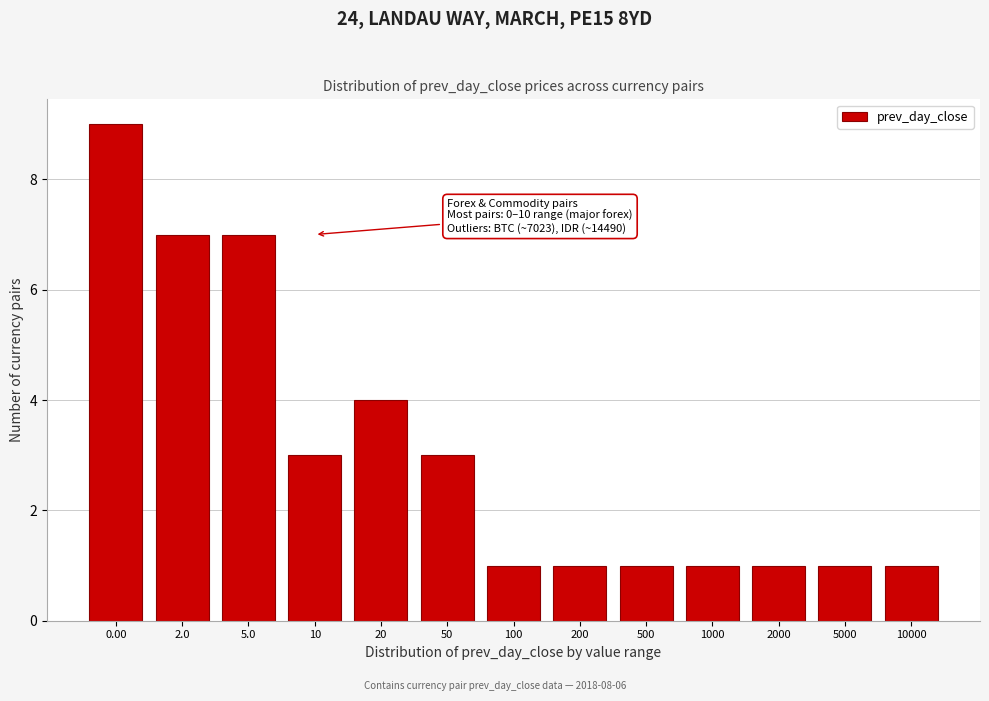

Reading right to left, transcribe all the data shown in this chart.

10000=1	5000=1	2000=1	1000=1	500=1	200=1	100=1	50=3	20=4	10=3	5.0=7	2.0=7	0.00=9